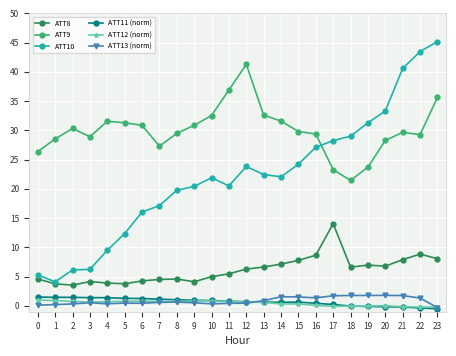

What is the difference between the highest and lowest values at 9?

30.3